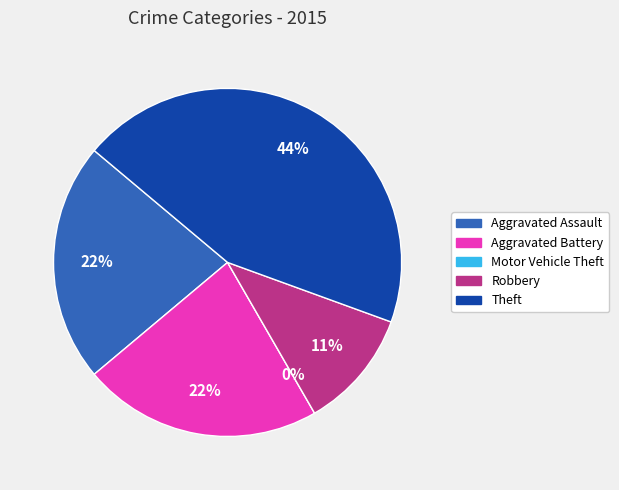

Which has a higher value, Robbery or Aggravated Battery?

Aggravated Battery